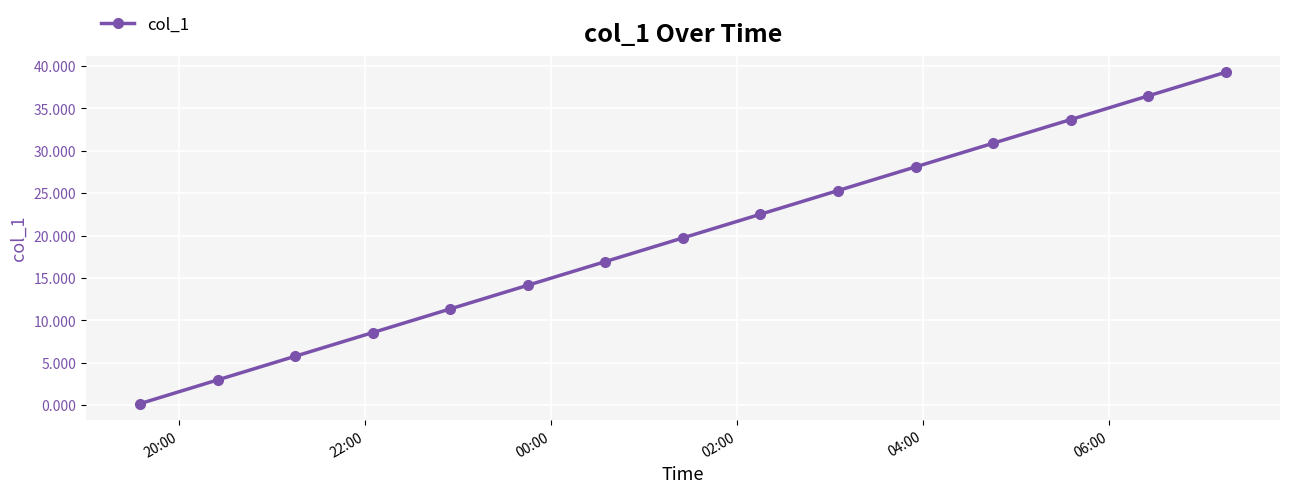

How many data points are above 19?

8